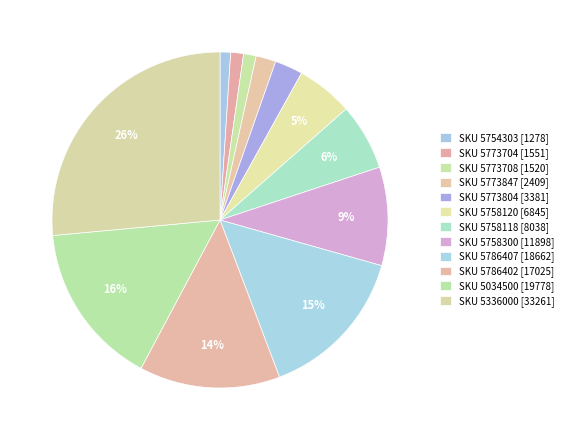

Count the number of slices in the pie.

12